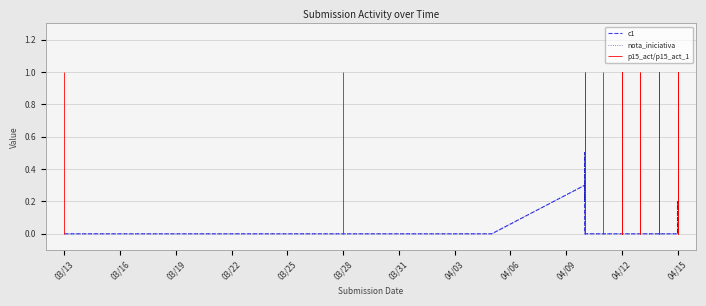

True or false: c1 and nota_iniciativa cross at least once.

False